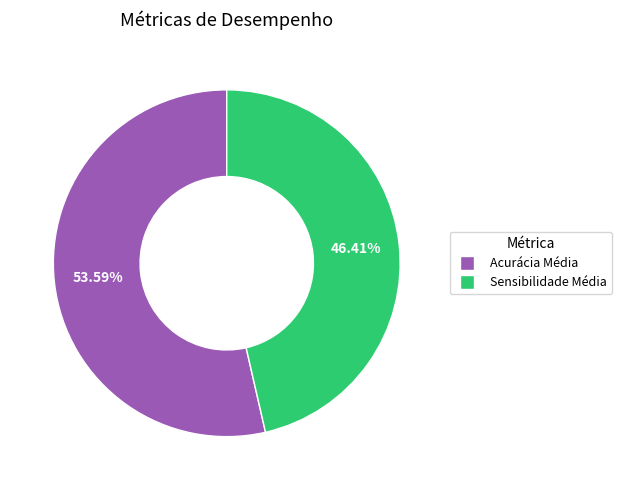

Is there a majority slice in this chart?

Yes